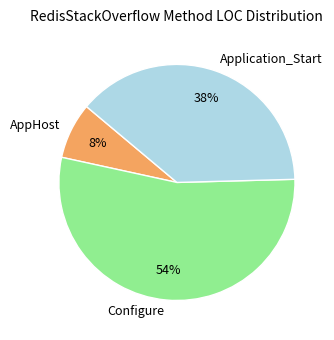

How many segments does this pie chart have?

3